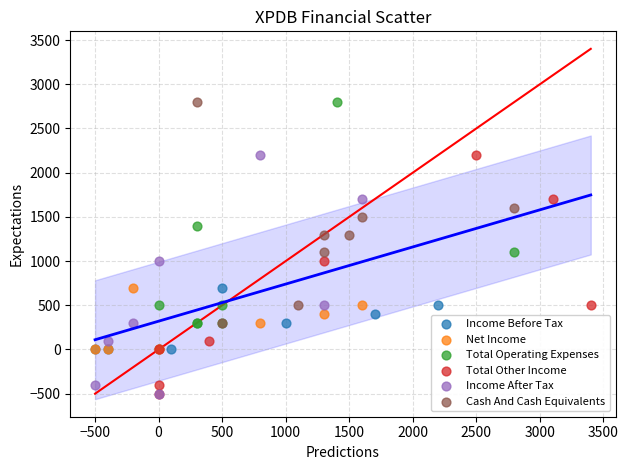

What are all the series names shown in the legend?

Income Before Tax, Net Income, Total Operating Expenses, Total Other Income, Income After Tax, Cash And Cash Equivalents